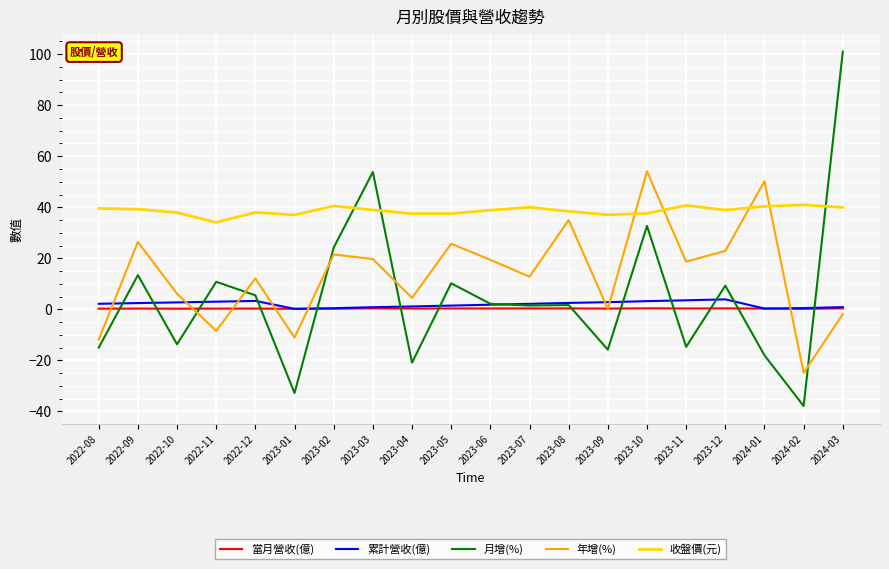

How many lines are shown in the chart?

5